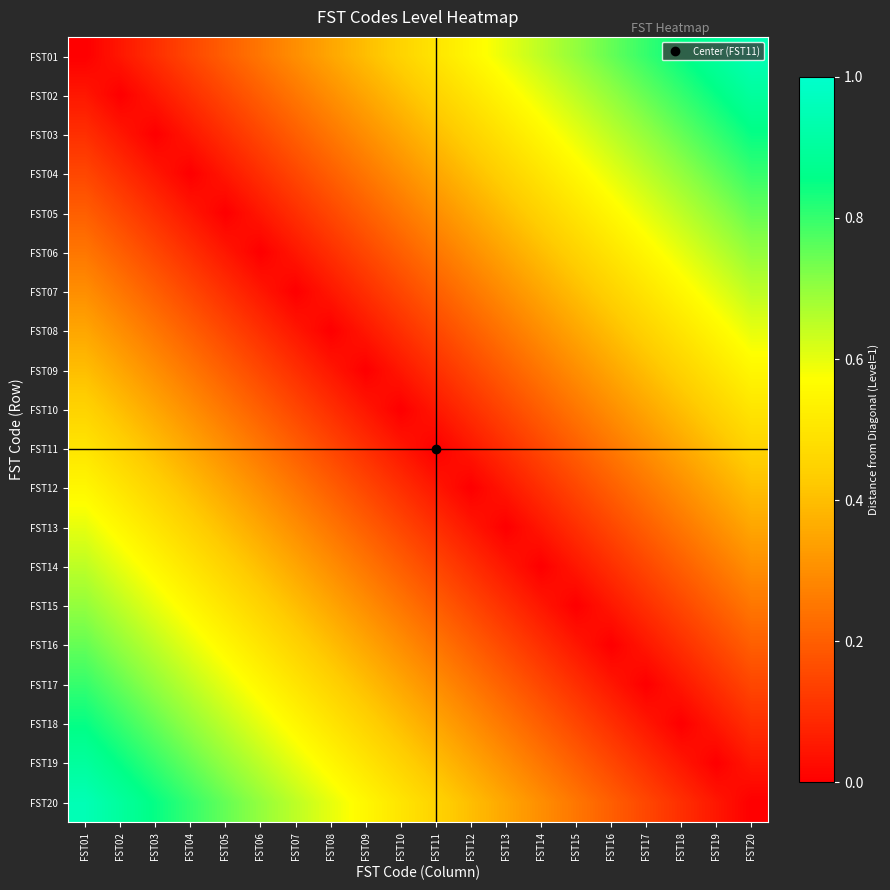

Reading right to left, list all the values displayed in this chart.

FST01: FST20=0.9	FST19=0.9	FST18=0.8	FST17=0.8	FST16=0.8	FST15=0.7	FST14=0.7	FST13=0.6	FST12=0.6	FST11=0.5	FST10=0.5	FST09=0.4	FST08=0.3	FST07=0.3	FST06=0.2	FST05=0.2	FST04=0.1	FST03=0.1	FST02=0.1	FST01=0.0
FST02: FST20=0.9	FST19=0.8	FST18=0.8	FST17=0.8	FST16=0.7	FST15=0.7	FST14=0.6	FST13=0.6	FST12=0.5	FST11=0.5	FST10=0.4	FST09=0.3	FST08=0.3	FST07=0.2	FST06=0.2	FST05=0.1	FST04=0.1	FST03=0.1	FST02=0.0	FST01=0.1
FST03: FST20=0.8	FST19=0.8	FST18=0.8	FST17=0.7	FST16=0.7	FST15=0.6	FST14=0.6	FST13=0.5	FST12=0.5	FST11=0.4	FST10=0.3	FST09=0.3	FST08=0.2	FST07=0.2	FST06=0.1	FST05=0.1	FST04=0.1	FST03=0.0	FST02=0.1	FST01=0.1
FST04: FST20=0.8	FST19=0.8	FST18=0.7	FST17=0.7	FST16=0.6	FST15=0.6	FST14=0.5	FST13=0.5	FST12=0.4	FST11=0.3	FST10=0.3	FST09=0.2	FST08=0.2	FST07=0.1	FST06=0.1	FST05=0.1	FST04=0.0	FST03=0.1	FST02=0.1	FST01=0.1
FST05: FST20=0.8	FST19=0.7	FST18=0.7	FST17=0.6	FST16=0.6	FST15=0.5	FST14=0.5	FST13=0.4	FST12=0.3	FST11=0.3	FST10=0.2	FST09=0.2	FST08=0.1	FST07=0.1	FST06=0.1	FST05=0.0	FST04=0.1	FST03=0.1	FST02=0.1	FST01=0.2
FST06: FST20=0.7	FST19=0.7	FST18=0.6	FST17=0.6	FST16=0.5	FST15=0.5	FST14=0.4	FST13=0.3	FST12=0.3	FST11=0.2	FST10=0.2	FST09=0.1	FST08=0.1	FST07=0.1	FST06=0.0	FST05=0.1	FST04=0.1	FST03=0.1	FST02=0.2	FST01=0.2
FST07: FST20=0.7	FST19=0.6	FST18=0.6	FST17=0.5	FST16=0.5	FST15=0.4	FST14=0.3	FST13=0.3	FST12=0.2	FST11=0.2	FST10=0.1	FST09=0.1	FST08=0.1	FST07=0.0	FST06=0.1	FST05=0.1	FST04=0.1	FST03=0.2	FST02=0.2	FST01=0.3
FST08: FST20=0.6	FST19=0.6	FST18=0.5	FST17=0.5	FST16=0.4	FST15=0.3	FST14=0.3	FST13=0.2	FST12=0.2	FST11=0.1	FST10=0.1	FST09=0.1	FST08=0.0	FST07=0.1	FST06=0.1	FST05=0.1	FST04=0.2	FST03=0.2	FST02=0.3	FST01=0.3
FST09: FST20=0.6	FST19=0.5	FST18=0.5	FST17=0.4	FST16=0.3	FST15=0.3	FST14=0.2	FST13=0.2	FST12=0.1	FST11=0.1	FST10=0.1	FST09=0.0	FST08=0.1	FST07=0.1	FST06=0.1	FST05=0.2	FST04=0.2	FST03=0.3	FST02=0.3	FST01=0.4
FST10: FST20=0.5	FST19=0.5	FST18=0.4	FST17=0.3	FST16=0.3	FST15=0.2	FST14=0.2	FST13=0.1	FST12=0.1	FST11=0.1	FST10=0.0	FST09=0.1	FST08=0.1	FST07=0.1	FST06=0.2	FST05=0.2	FST04=0.3	FST03=0.3	FST02=0.4	FST01=0.5
FST11: FST20=0.5	FST19=0.4	FST18=0.3	FST17=0.3	FST16=0.2	FST15=0.2	FST14=0.1	FST13=0.1	FST12=0.1	FST11=0.0	FST10=0.1	FST09=0.1	FST08=0.1	FST07=0.2	FST06=0.2	FST05=0.3	FST04=0.3	FST03=0.4	FST02=0.5	FST01=0.5
FST12: FST20=0.4	FST19=0.3	FST18=0.3	FST17=0.2	FST16=0.2	FST15=0.1	FST14=0.1	FST13=0.1	FST12=0.0	FST11=0.1	FST10=0.1	FST09=0.1	FST08=0.2	FST07=0.2	FST06=0.3	FST05=0.3	FST04=0.4	FST03=0.5	FST02=0.5	FST01=0.6
FST13: FST20=0.3	FST19=0.3	FST18=0.2	FST17=0.2	FST16=0.1	FST15=0.1	FST14=0.1	FST13=0.0	FST12=0.1	FST11=0.1	FST10=0.1	FST09=0.2	FST08=0.2	FST07=0.3	FST06=0.3	FST05=0.4	FST04=0.5	FST03=0.5	FST02=0.6	FST01=0.6
FST14: FST20=0.3	FST19=0.2	FST18=0.2	FST17=0.1	FST16=0.1	FST15=0.1	FST14=0.0	FST13=0.1	FST12=0.1	FST11=0.1	FST10=0.2	FST09=0.2	FST08=0.3	FST07=0.3	FST06=0.4	FST05=0.5	FST04=0.5	FST03=0.6	FST02=0.6	FST01=0.7
FST15: FST20=0.2	FST19=0.2	FST18=0.1	FST17=0.1	FST16=0.1	FST15=0.0	FST14=0.1	FST13=0.1	FST12=0.1	FST11=0.2	FST10=0.2	FST09=0.3	FST08=0.3	FST07=0.4	FST06=0.5	FST05=0.5	FST04=0.6	FST03=0.6	FST02=0.7	FST01=0.7
FST16: FST20=0.2	FST19=0.1	FST18=0.1	FST17=0.1	FST16=0.0	FST15=0.1	FST14=0.1	FST13=0.1	FST12=0.2	FST11=0.2	FST10=0.3	FST09=0.3	FST08=0.4	FST07=0.5	FST06=0.5	FST05=0.6	FST04=0.6	FST03=0.7	FST02=0.7	FST01=0.8
FST17: FST20=0.1	FST19=0.1	FST18=0.1	FST17=0.0	FST16=0.1	FST15=0.1	FST14=0.1	FST13=0.2	FST12=0.2	FST11=0.3	FST10=0.3	FST09=0.4	FST08=0.5	FST07=0.5	FST06=0.6	FST05=0.6	FST04=0.7	FST03=0.7	FST02=0.8	FST01=0.8
FST18: FST20=0.1	FST19=0.1	FST18=0.0	FST17=0.1	FST16=0.1	FST15=0.1	FST14=0.2	FST13=0.2	FST12=0.3	FST11=0.3	FST10=0.4	FST09=0.5	FST08=0.5	FST07=0.6	FST06=0.6	FST05=0.7	FST04=0.7	FST03=0.8	FST02=0.8	FST01=0.8
FST19: FST20=0.1	FST19=0.0	FST18=0.1	FST17=0.1	FST16=0.1	FST15=0.2	FST14=0.2	FST13=0.3	FST12=0.3	FST11=0.4	FST10=0.5	FST09=0.5	FST08=0.6	FST07=0.6	FST06=0.7	FST05=0.7	FST04=0.8	FST03=0.8	FST02=0.8	FST01=0.9
FST20: FST20=0.0	FST19=0.1	FST18=0.1	FST17=0.1	FST16=0.2	FST15=0.2	FST14=0.3	FST13=0.3	FST12=0.4	FST11=0.5	FST10=0.5	FST09=0.6	FST08=0.6	FST07=0.7	FST06=0.7	FST05=0.8	FST04=0.8	FST03=0.8	FST02=0.9	FST01=0.9